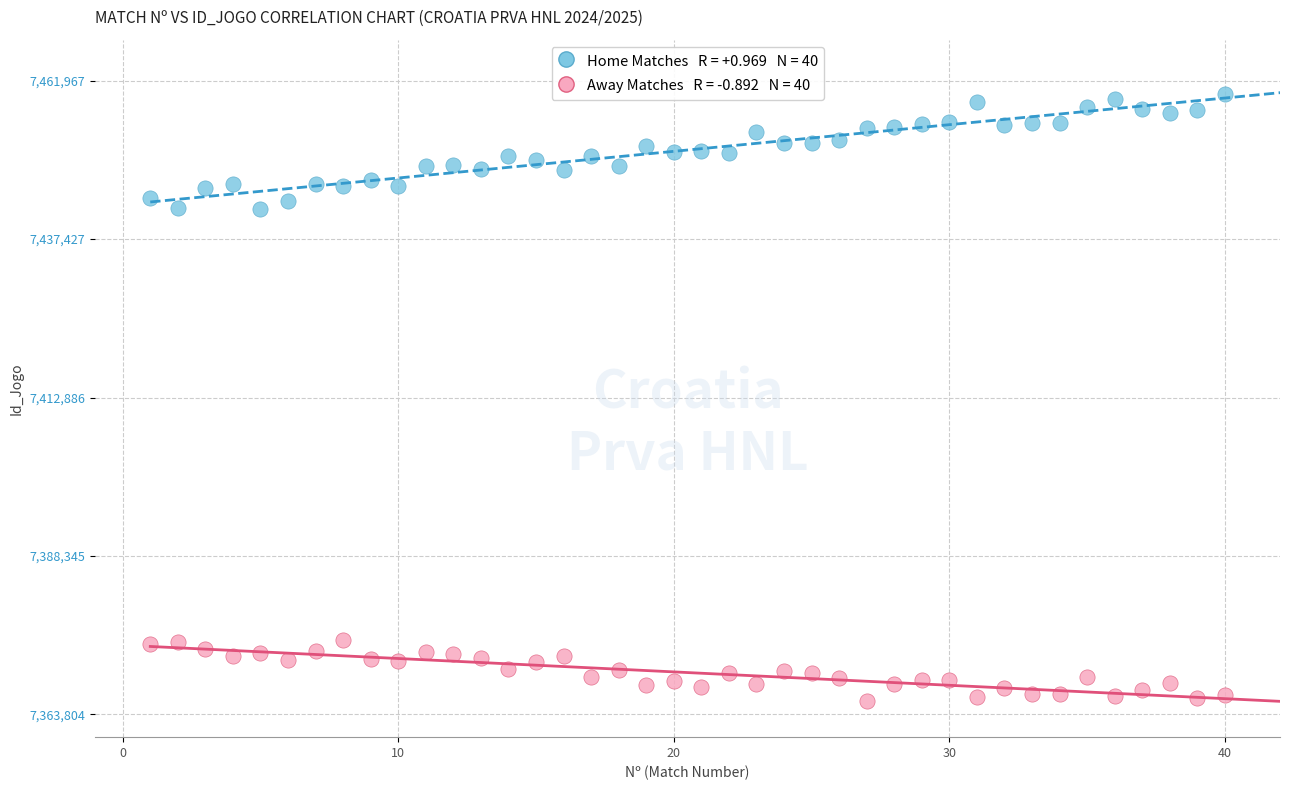

Across all data points, what is the range of X values (max minus min)?

39.0